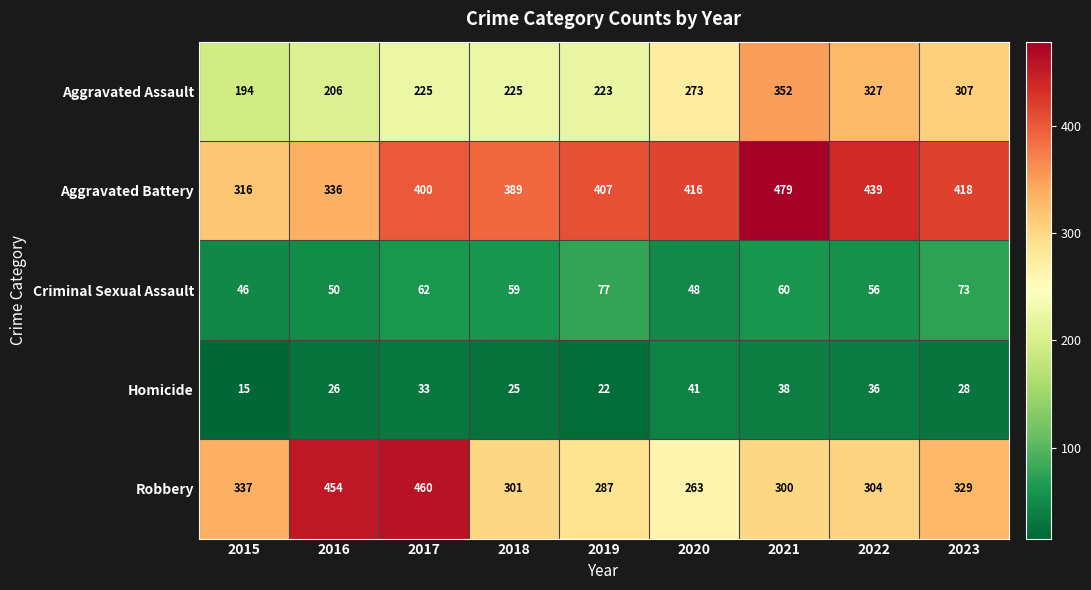

Which series has the largest total across all categories?

Aggravated Battery